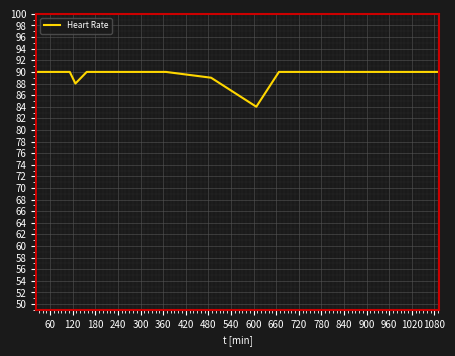

What is the maximum value shown in the chart?

90